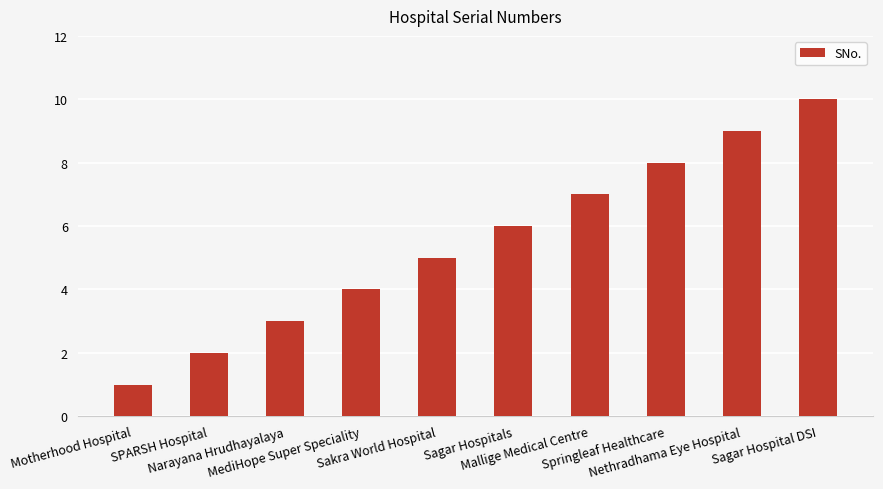

What position from the right is Narayana Hrudhayalaya?

8